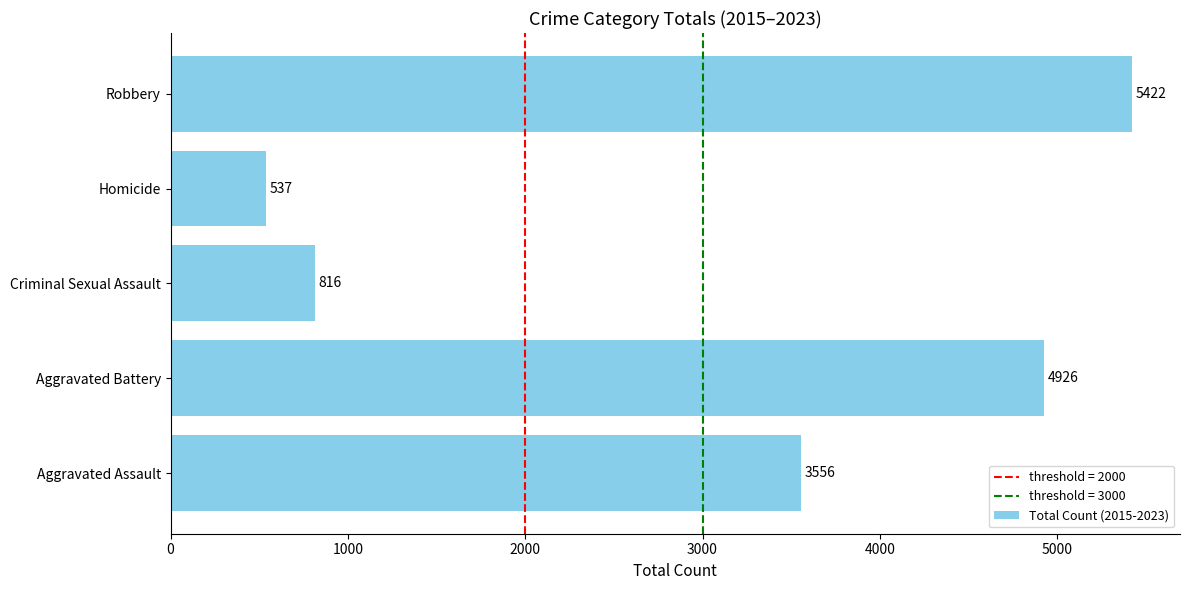

Reading bottom to top, transcribe all the data shown in this chart.

3556	4926	816	537	5422